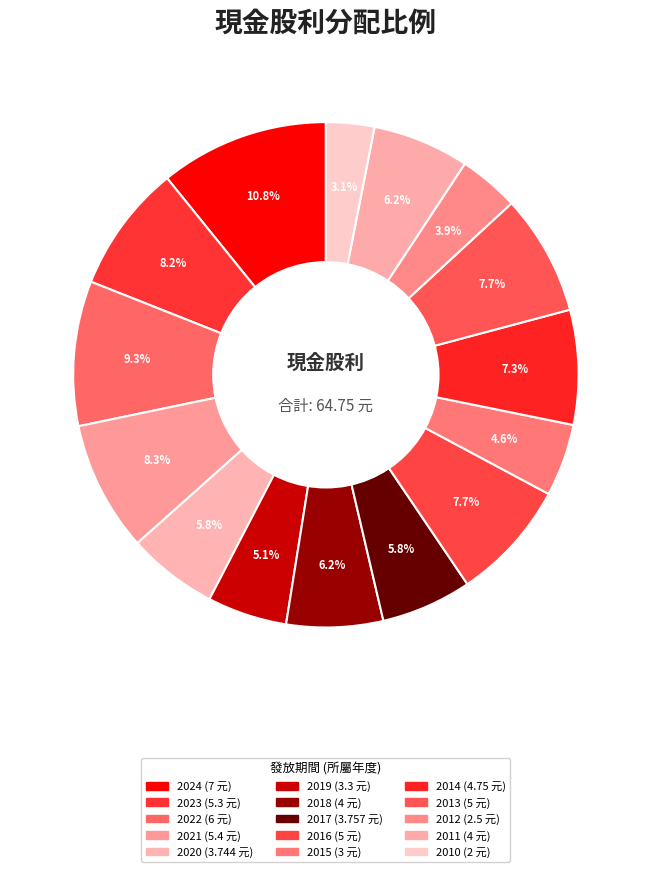

Count the number of slices in the pie.

15